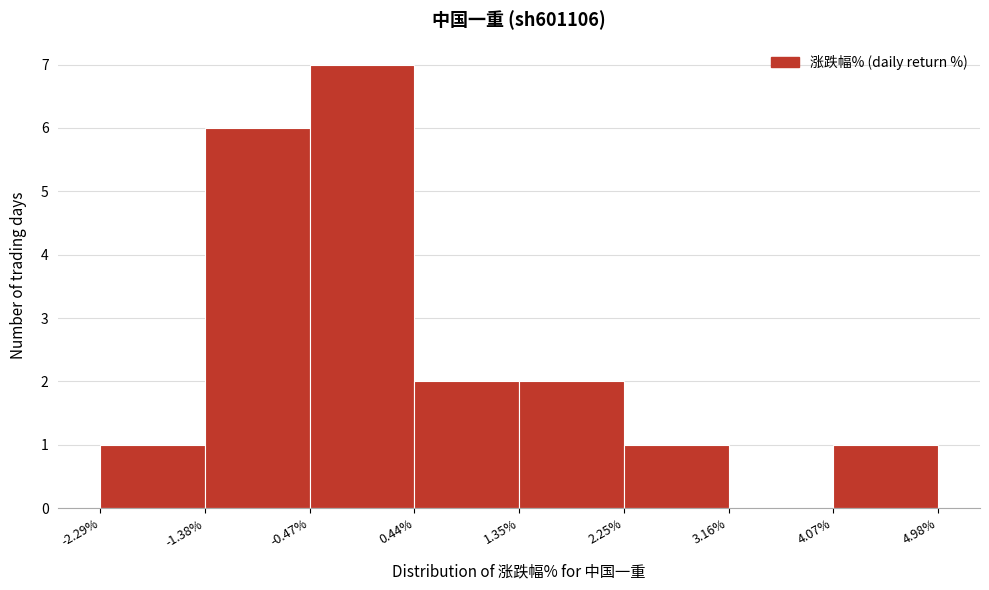

Reading left to right, list every bar in this chart as the range it spans on the x-axis followed by its height. The values are not printed on the chart, so give them approximately, as read against the axis.

-2.29% to -1.38%: 1
-1.38% to -0.47%: 6
-0.47% to 0.44%: 7
0.44% to 1.35%: 2
1.35% to 2.25%: 2
2.25% to 3.16%: 1
3.16% to 4.07%: 0
4.07% to 4.98%: 1